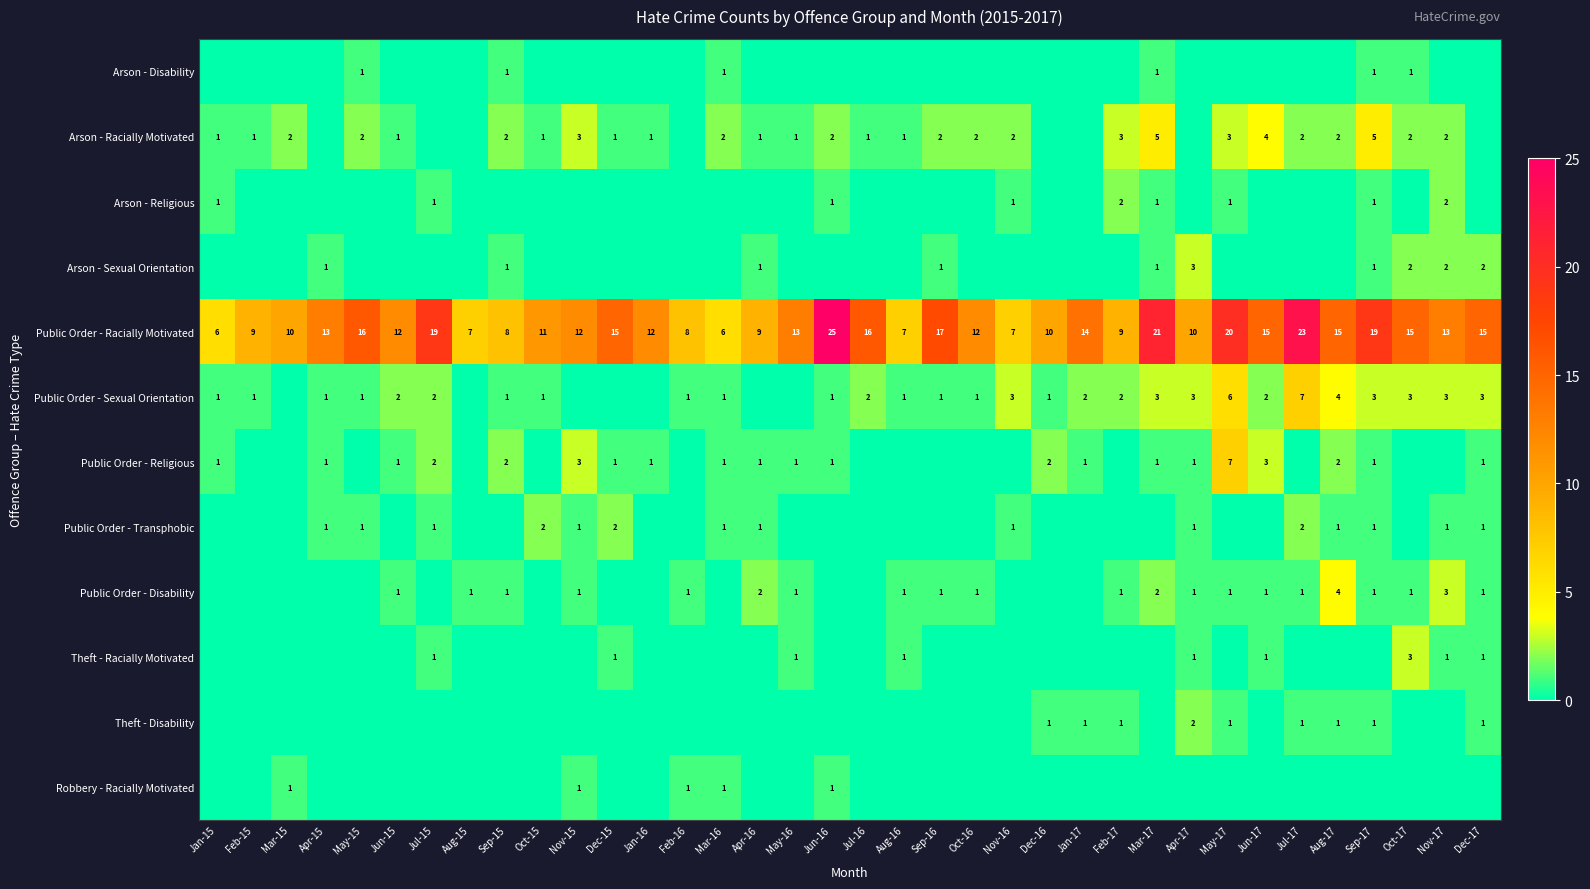

How many series are shown in this chart?

12